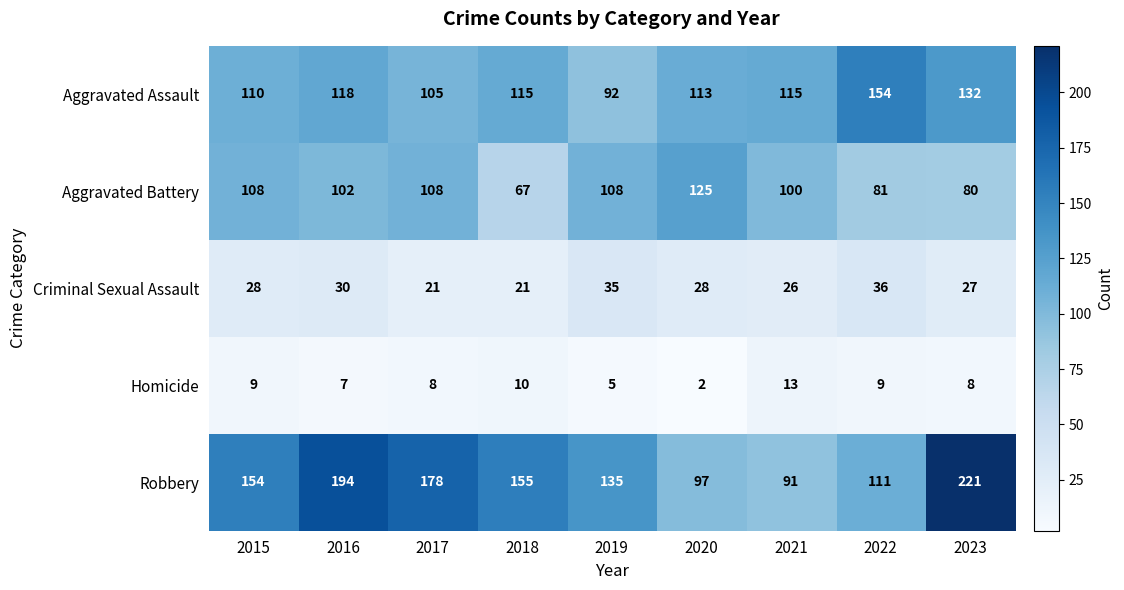

What is the total value across all series at 2017?

420